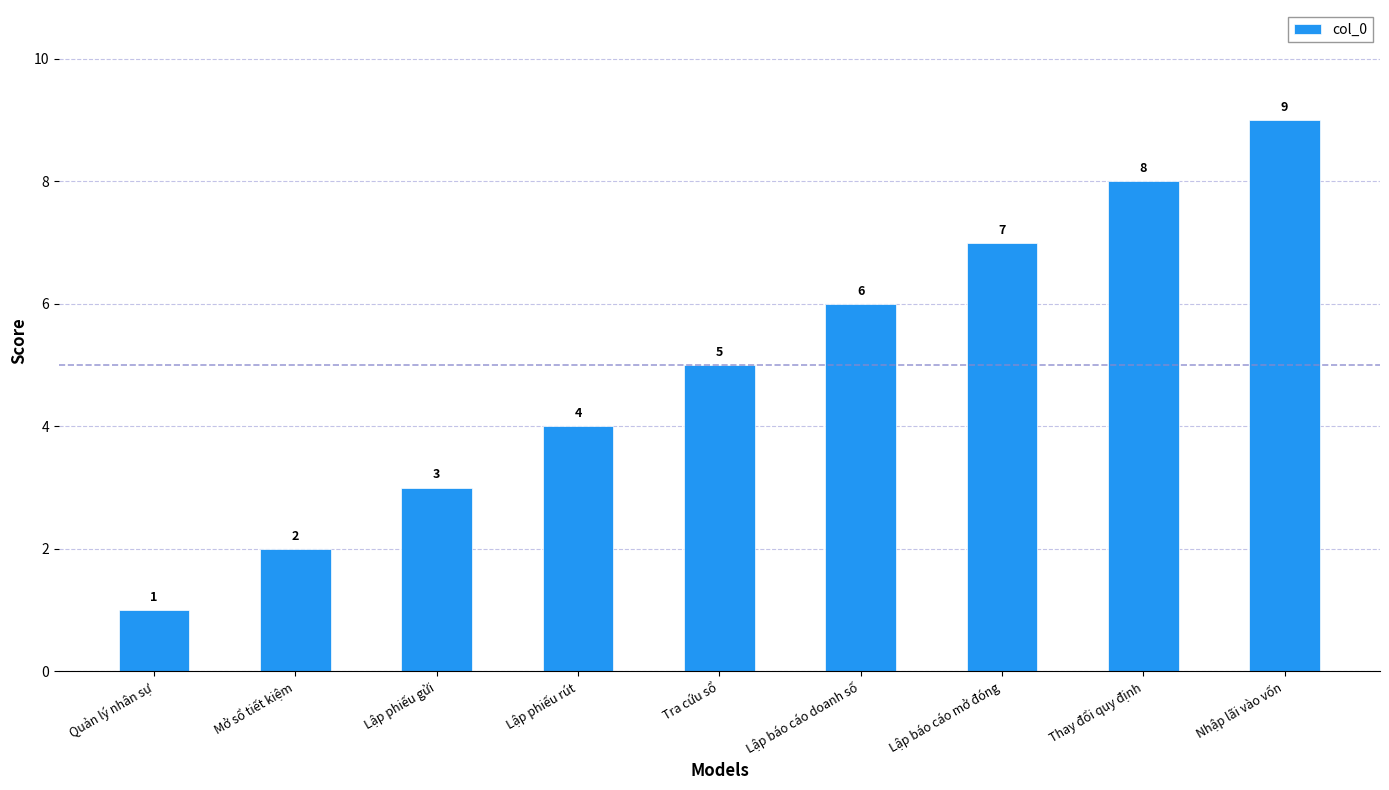

List the labels in order of value, smallest first.

Quản lý nhân sự, Mở sổ tiết kiệm, Lập phiếu gửi, Lập phiếu rút, Tra cứu sổ, Lập báo cáo doanh số, Lập báo cáo mở đóng, Thay đổi quy định, Nhập lãi vào vốn